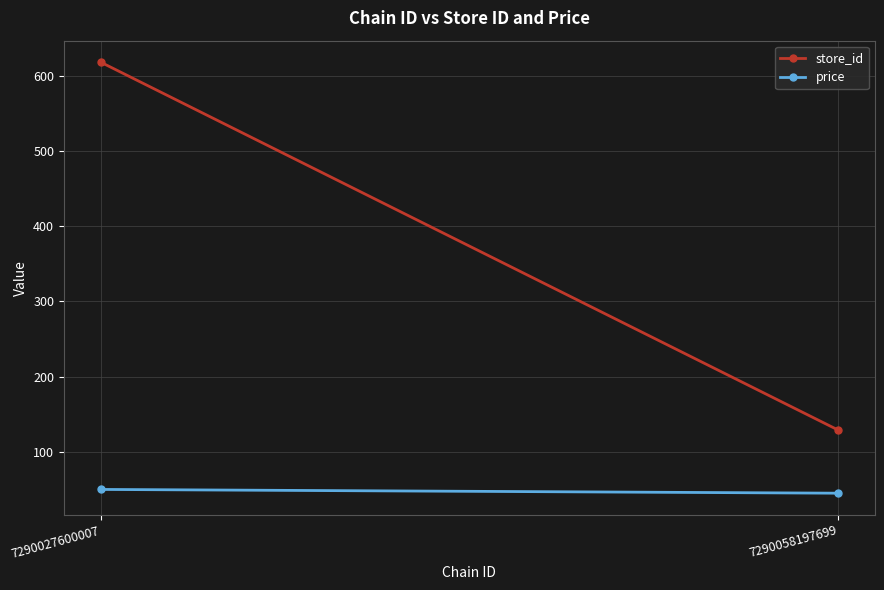

The price series shows 23.7 at 7290058197699. True or false?

False